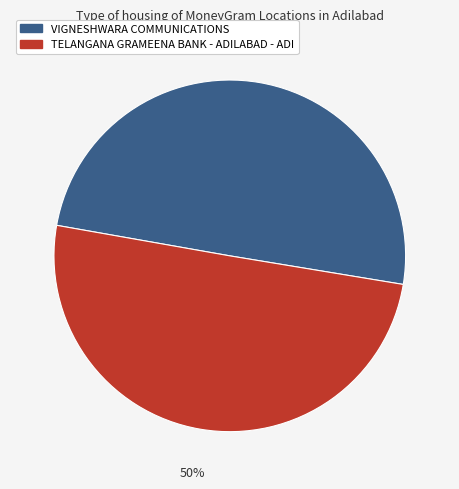

Count the number of slices in the pie.

2